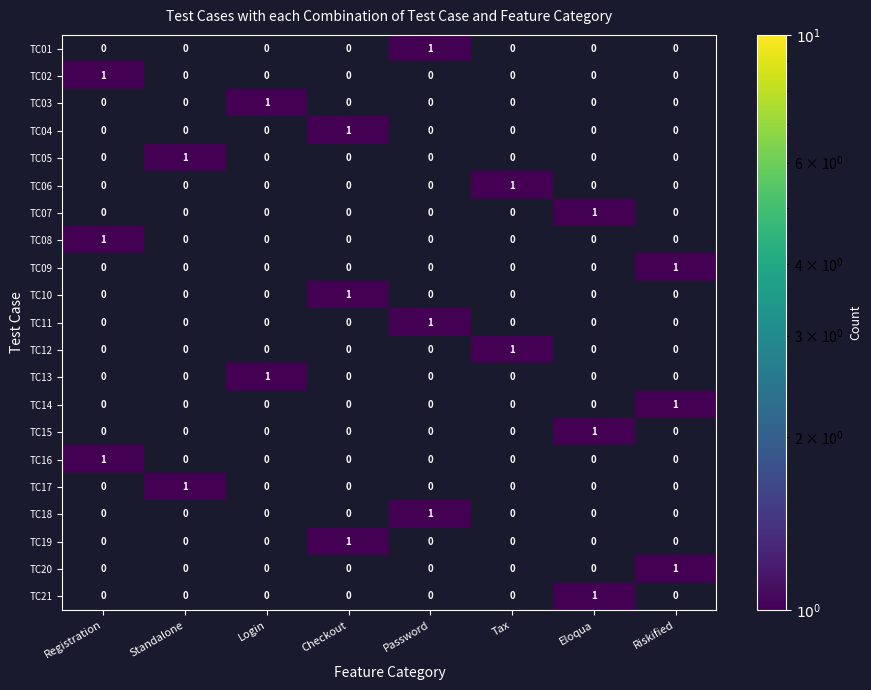

True or false: TC14 has a value of 1 at Password.

False